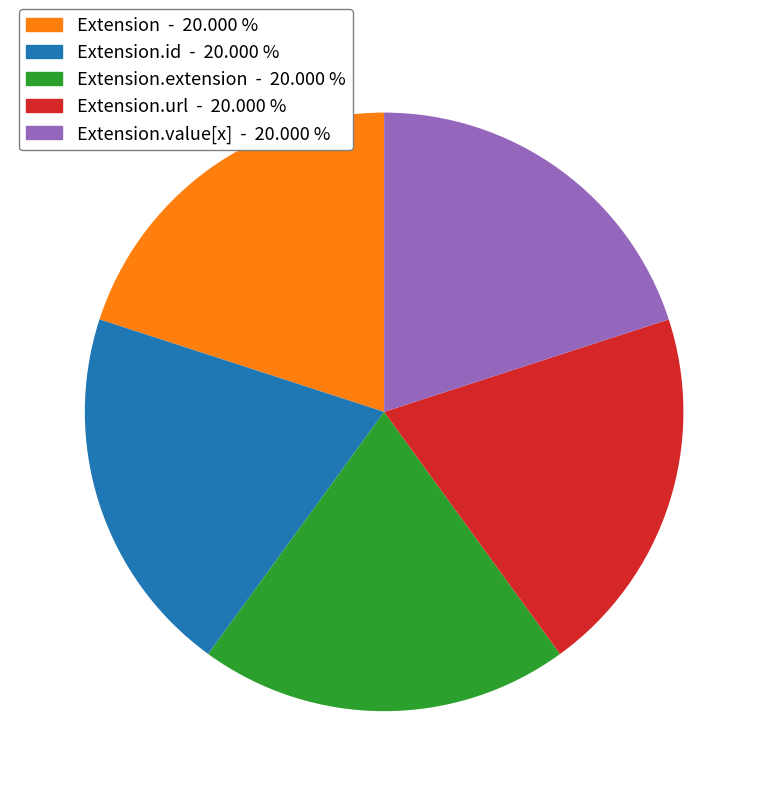

Does any single category account for the majority?

No